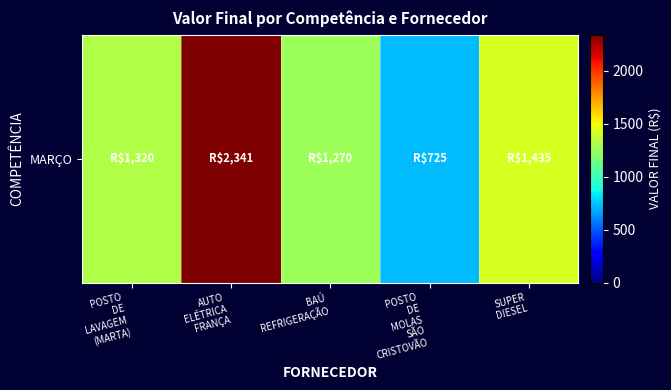

Which has a higher value, SUPER
DIESEL or POSTO
DE
MOLAS
SÃO
CRISTOVÃO?

SUPER
DIESEL